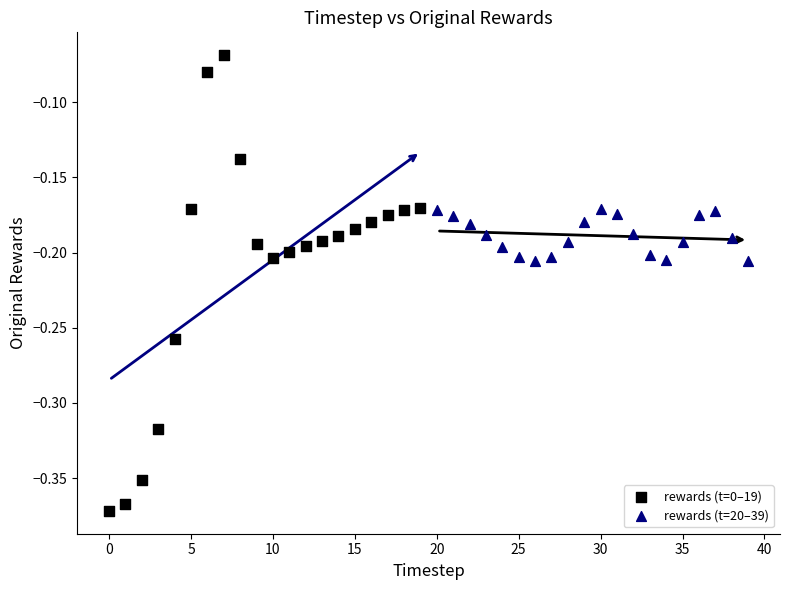

What are all the series names shown in the legend?

rewards (t=0–19), rewards (t=20–39)